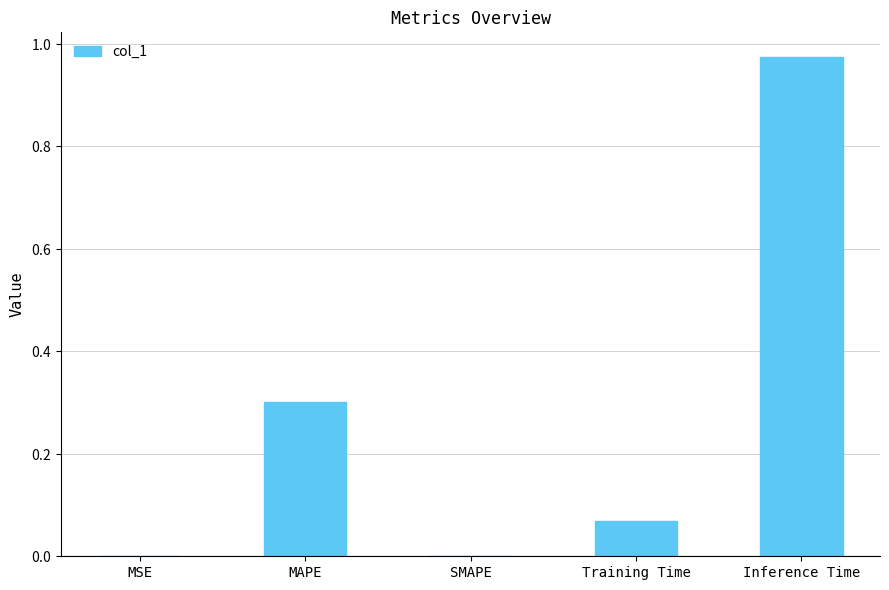

True or false: the data shows 0.0 at MSE.

True